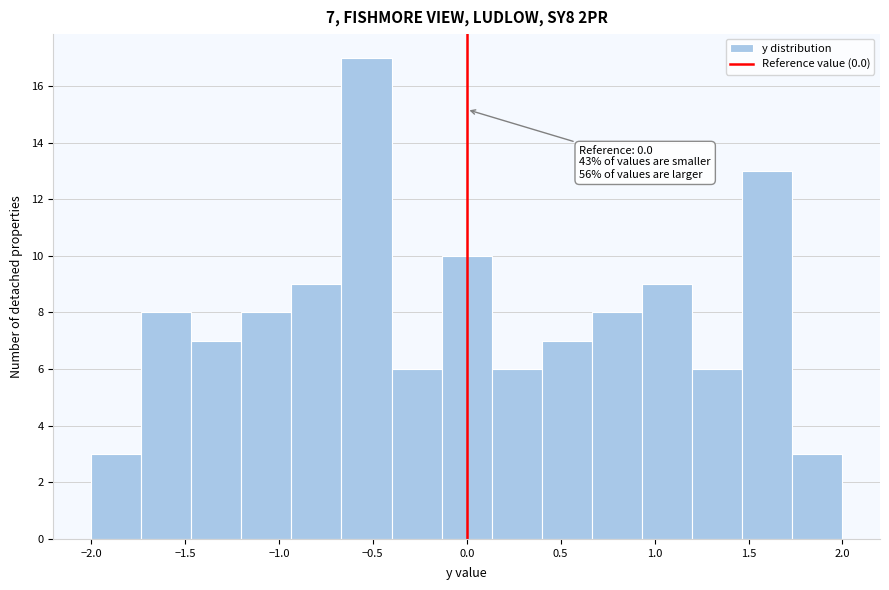

Which range on the x-axis has the tallest bar?

-0.65 to -0.40